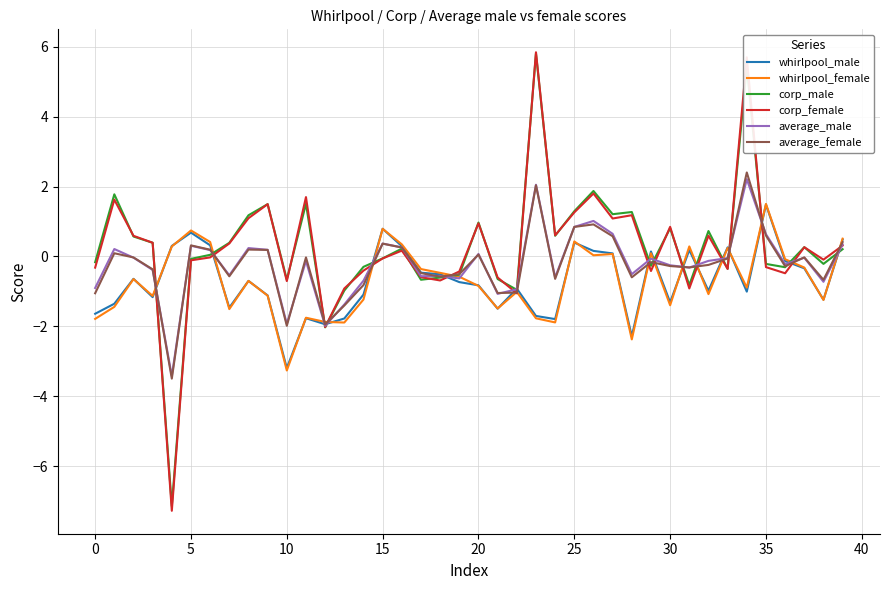

Which series has the widest spread of values?

corp_female